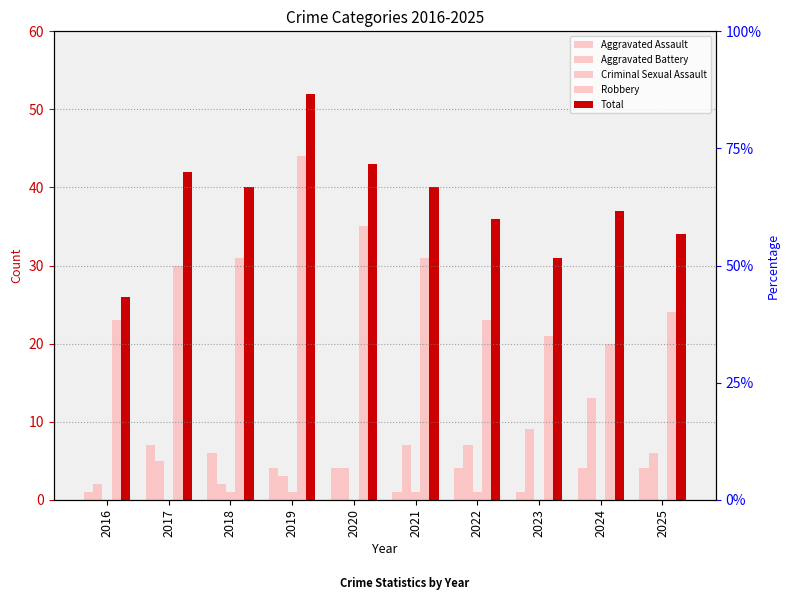

At which category is the sum across all series the highest?

2019